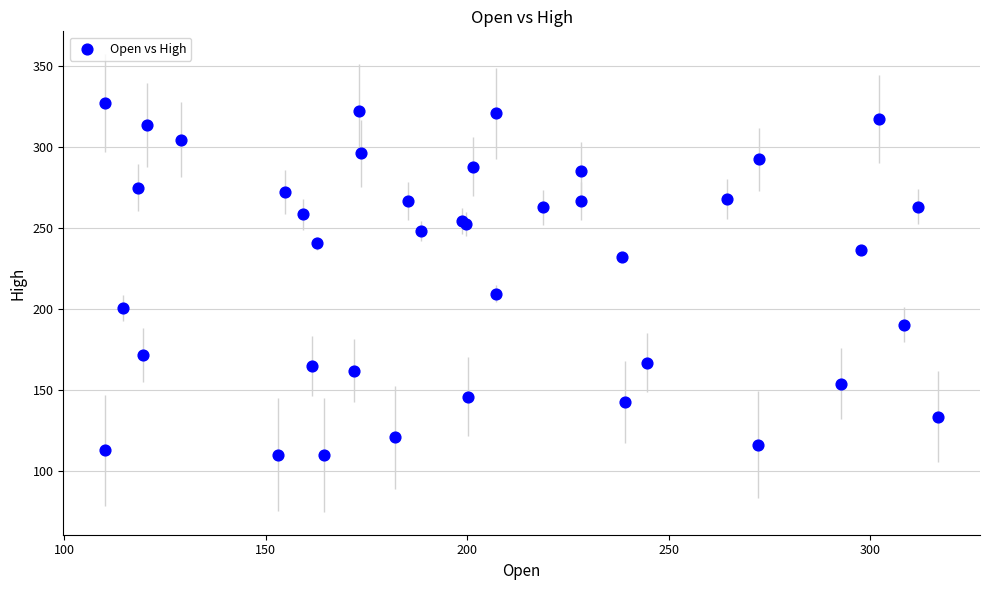

What Y value in the scatter plot is closest to 218?

209.3